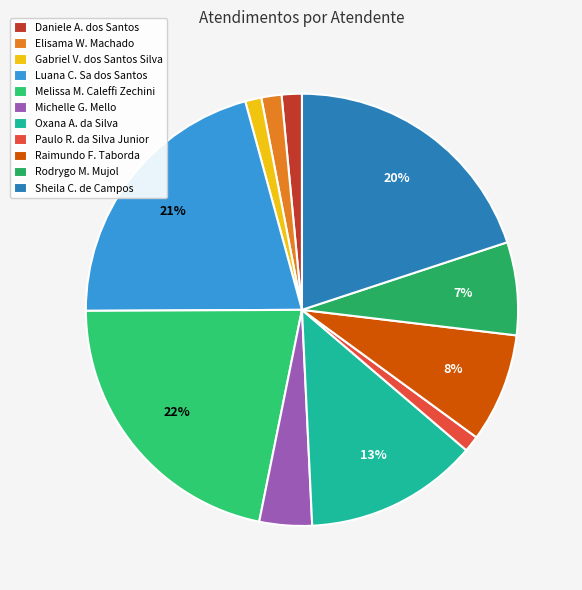

To the nearest percent, what is the difference between the largest and smallest slice percentages?

21%